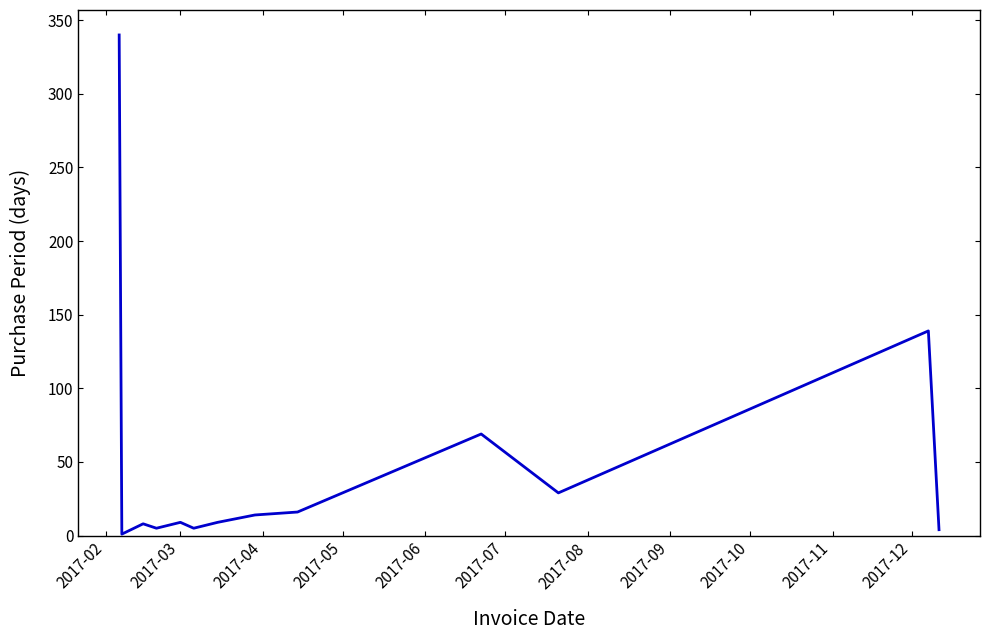

How many lines are shown in the chart?

1